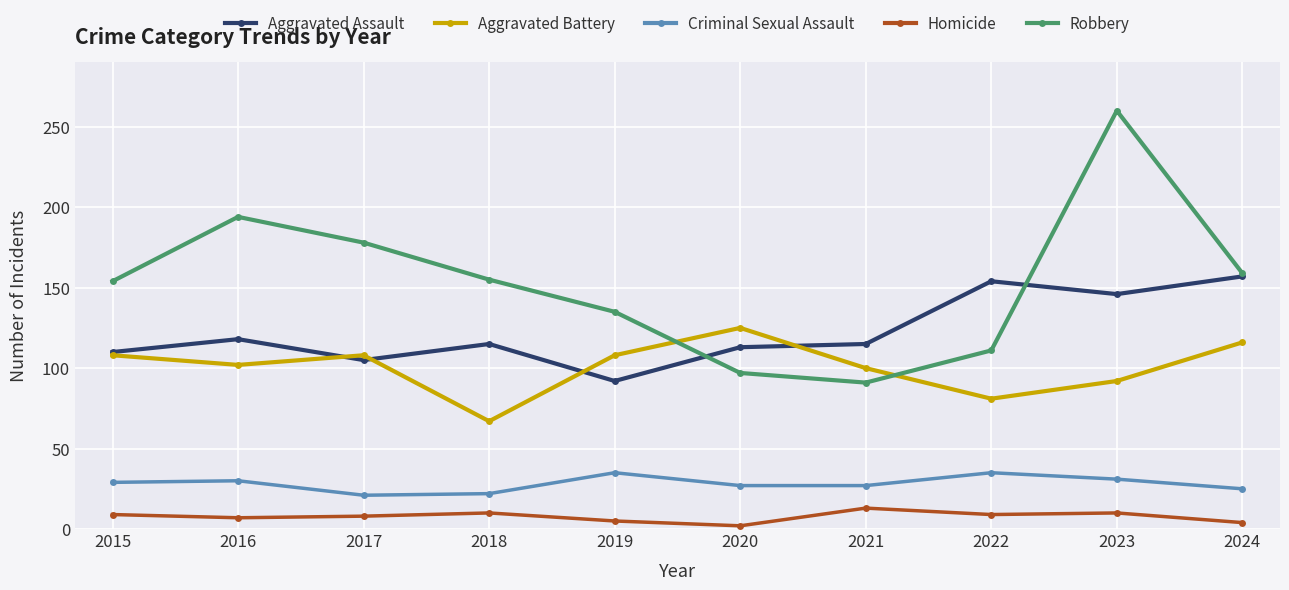

At which category is the sum across all series the highest?

2023